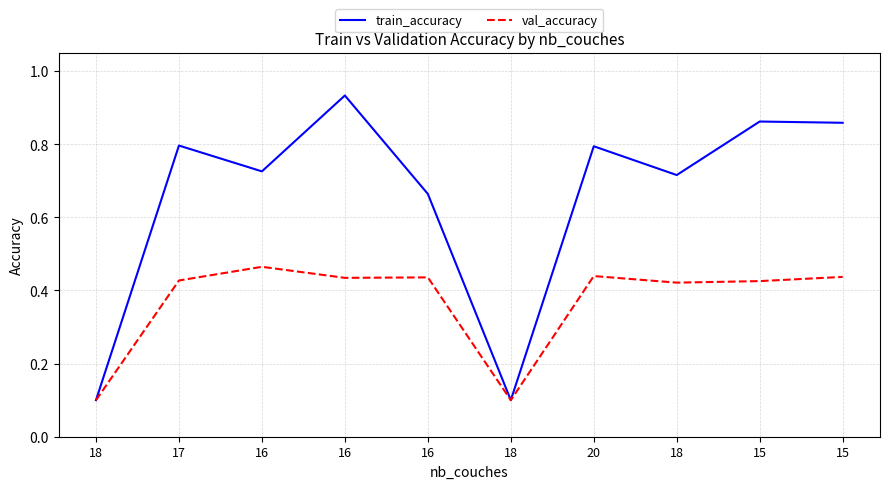

List the series in order of their peak value, highest first.

train_accuracy, val_accuracy